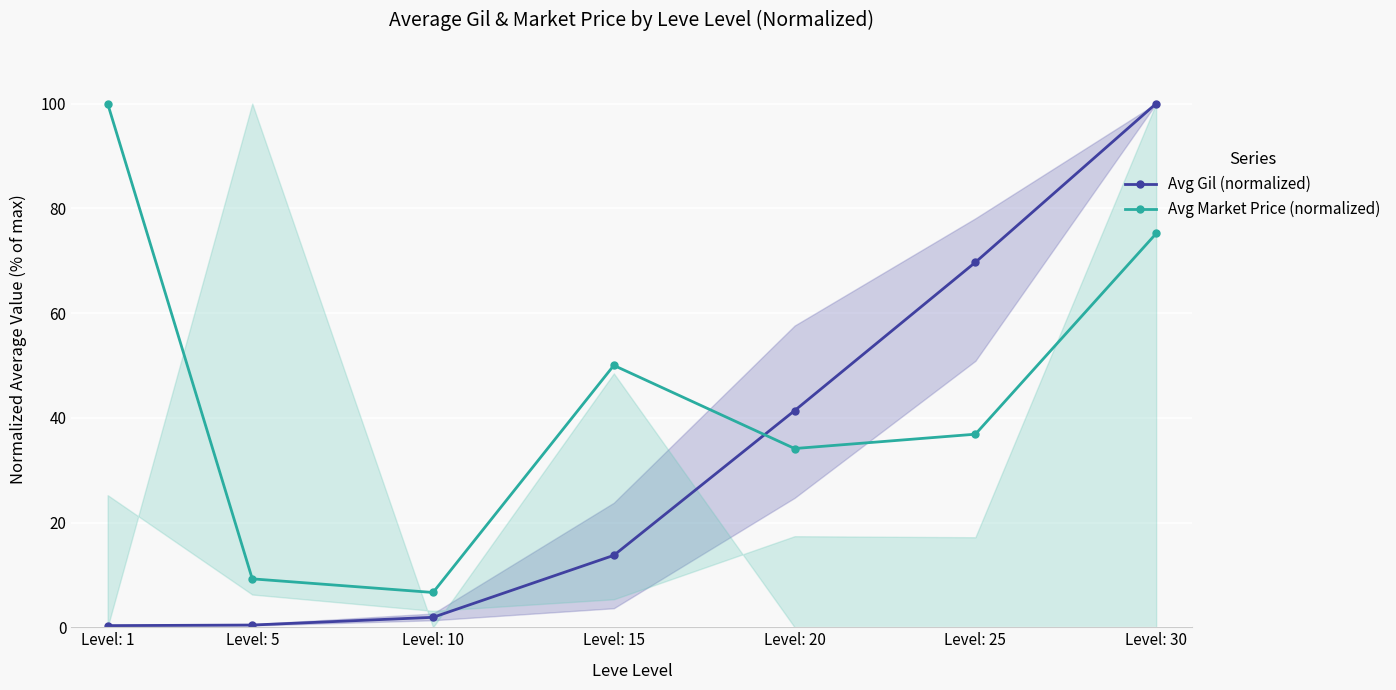

At how many categories does at least one series exceed 18?

5